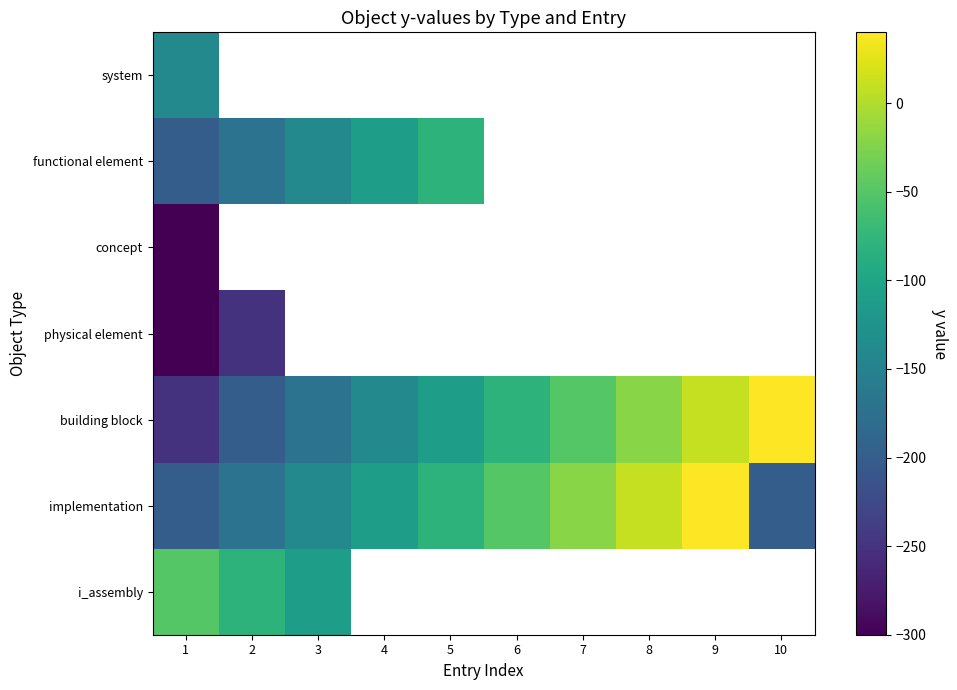

At how many categories does at least one series exceed 16?

2